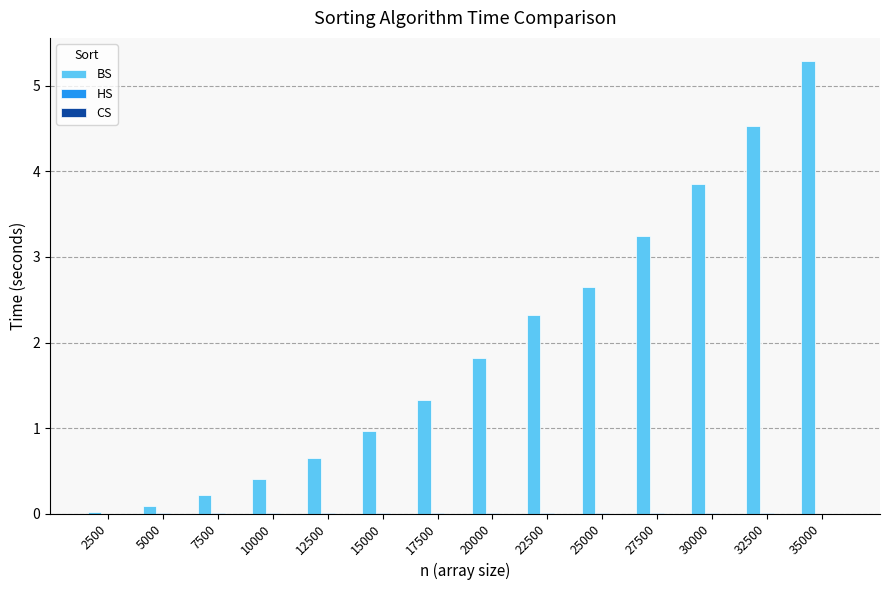

At which category is the sum across all series the highest?

35000